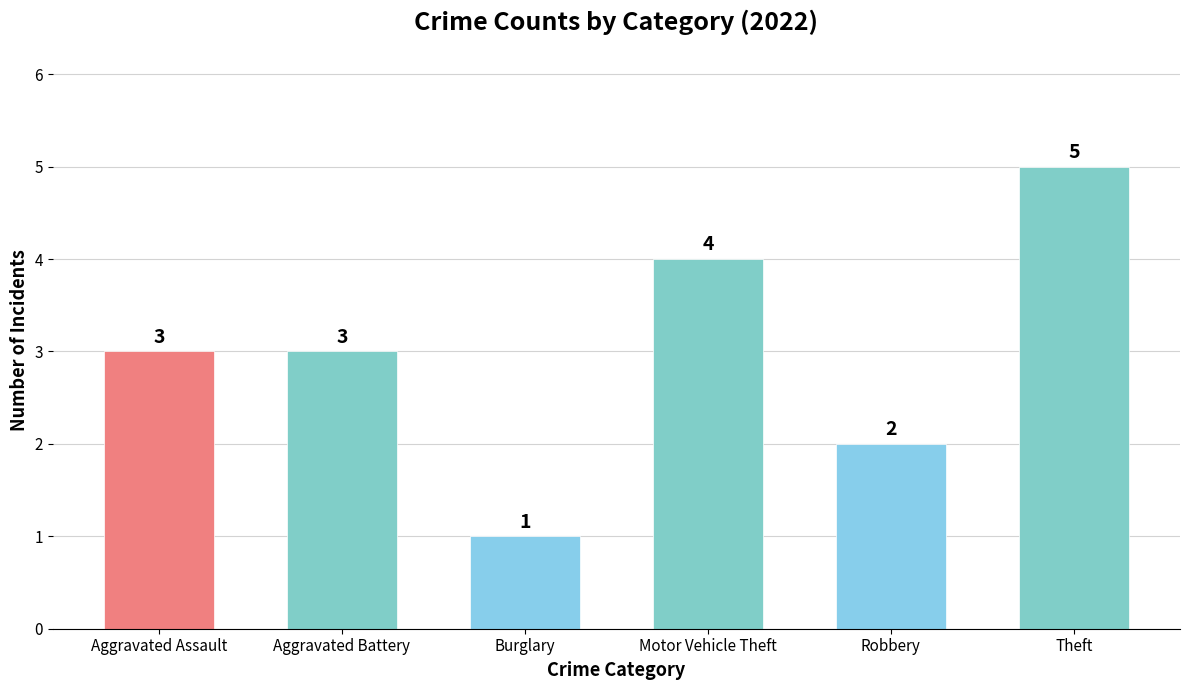

Count the number of data series in this chart.

1